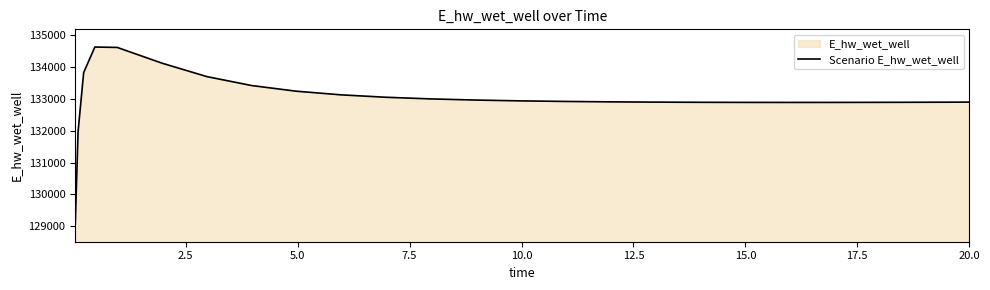

What is the sum of all values?

3325532.0